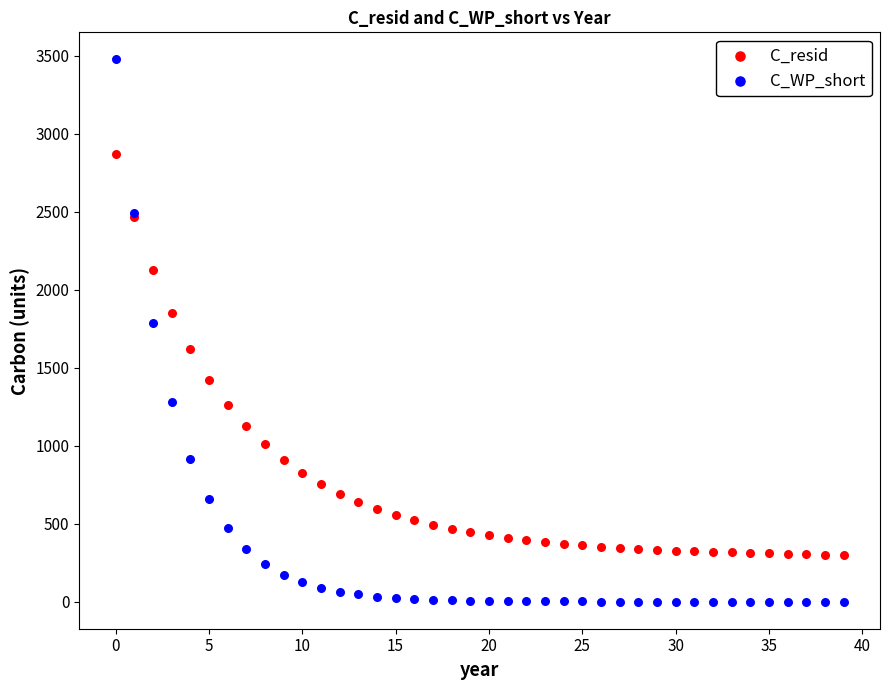

Which series reaches the maximum Y coordinate?

C_WP_short